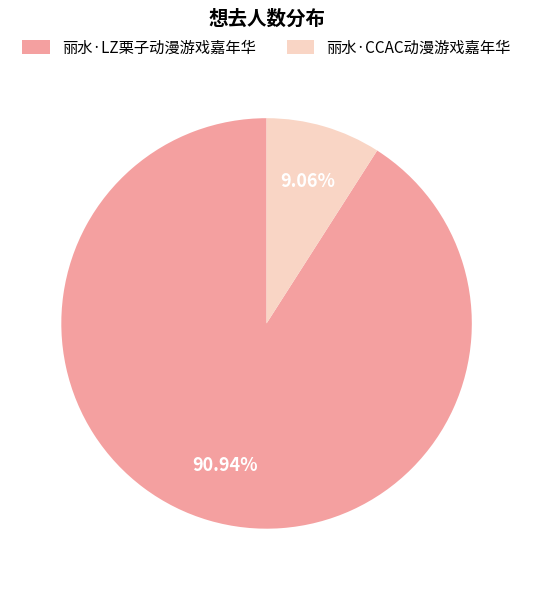

Is there a majority slice in this chart?

Yes